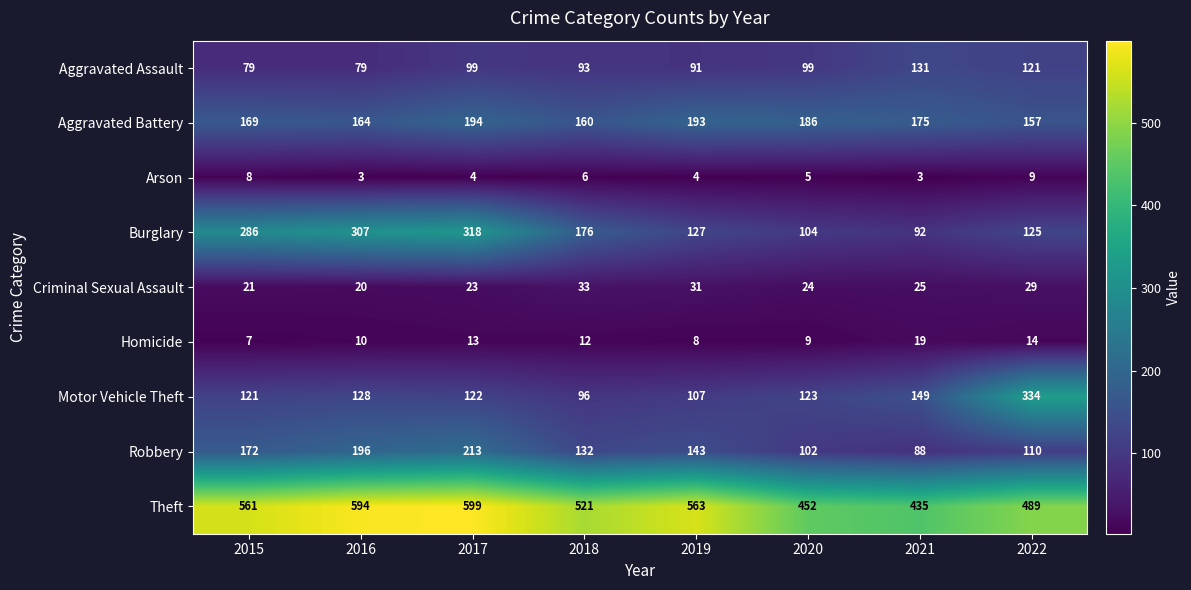

List the series in order of their peak value, lowest first.

Arson, Homicide, Criminal Sexual Assault, Aggravated Assault, Aggravated Battery, Robbery, Burglary, Motor Vehicle Theft, Theft